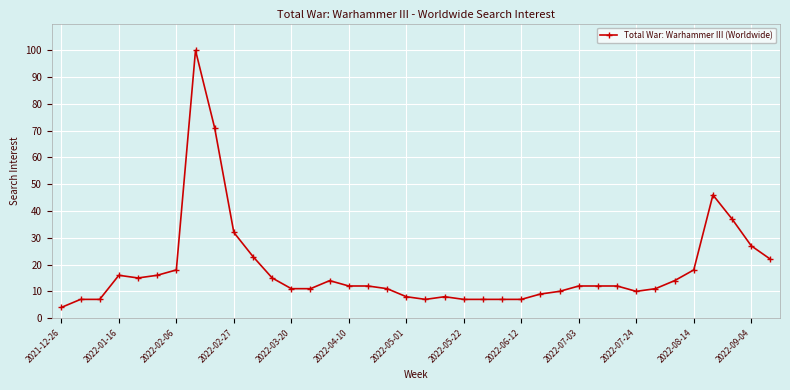

What is the difference between the second highest and minimum values?

67